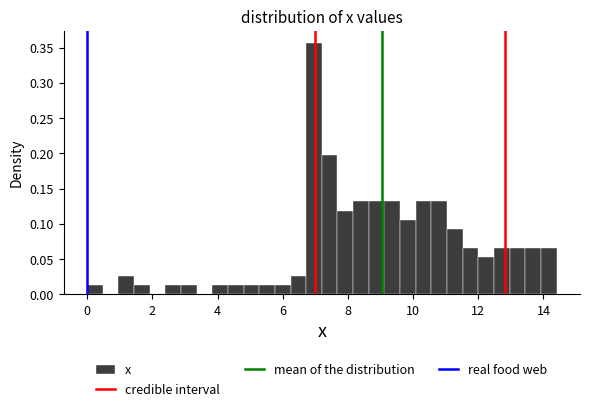

Around what value on the x-axis is the tallest bar? Give the approximate position of its centre, as read against the axis.

7.0